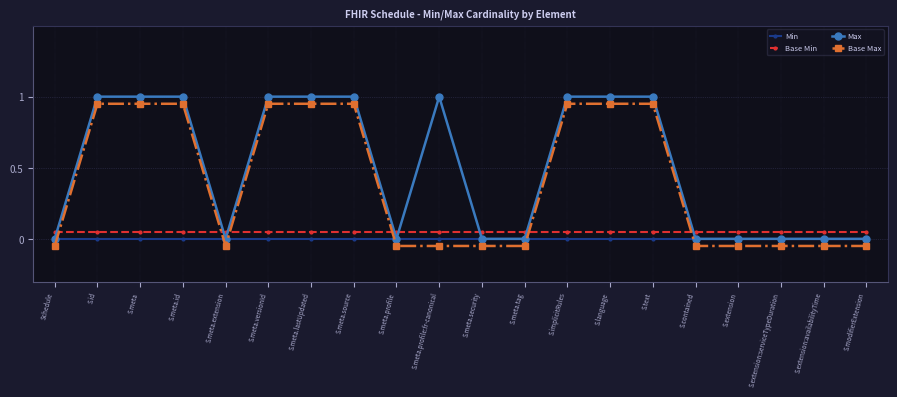

What is the sum of all Base Min values?

1.0